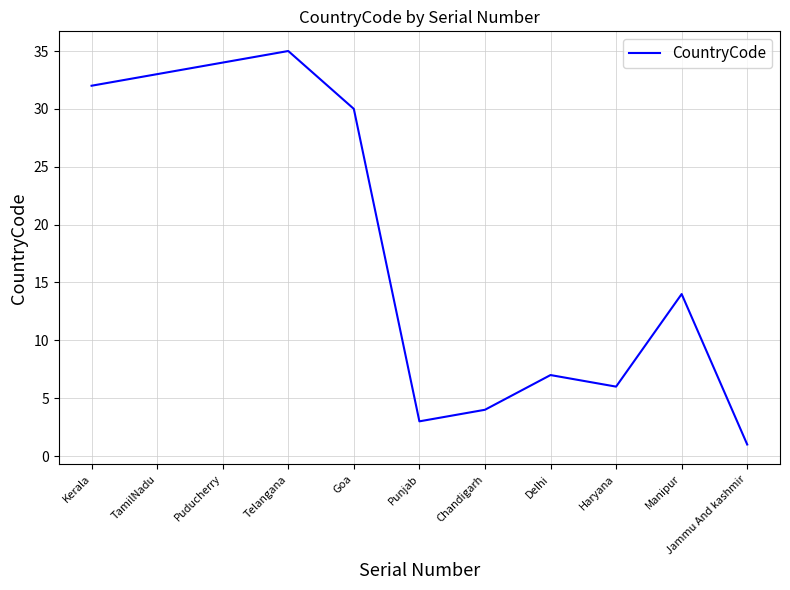

What is the difference between the values at Telangana and Goa?

5